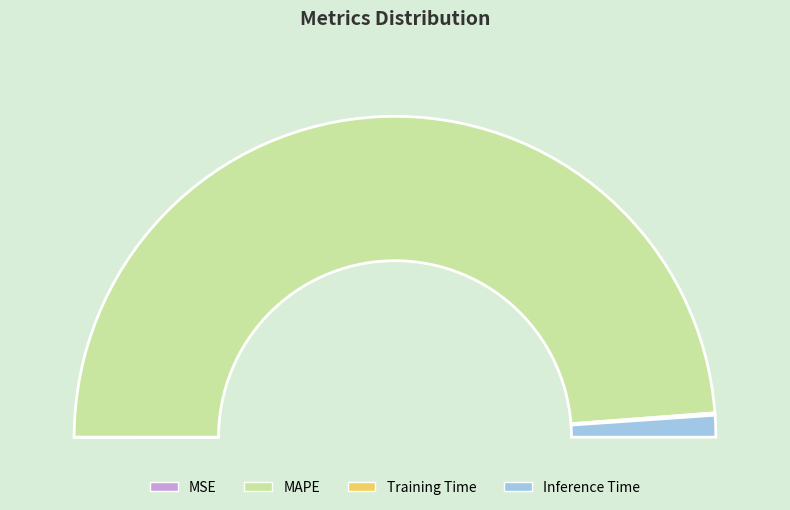

Rank the categories by value from highest to lowest.

MAPE, Inference Time, Training Time, MSE